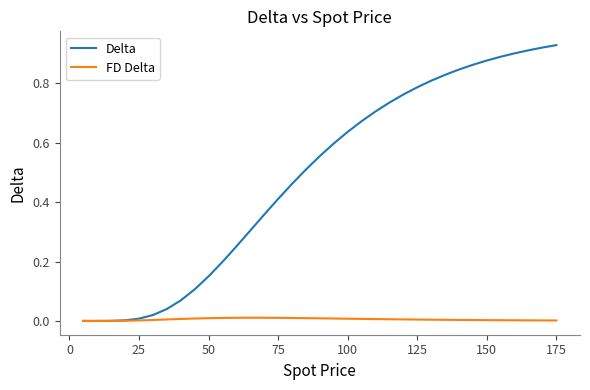

How many intersections are there between Delta and FD Delta?

1